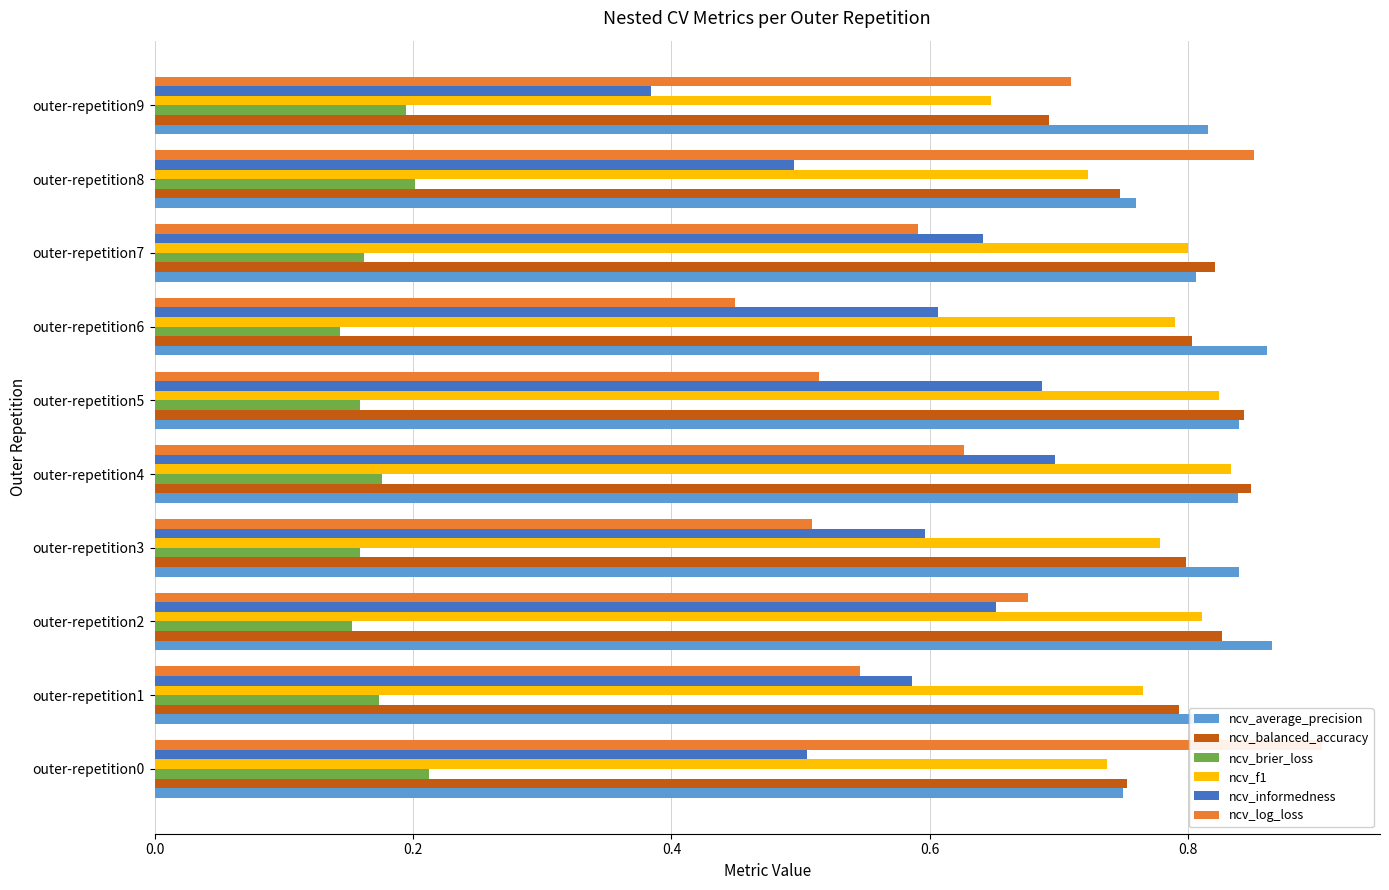

Does the chart contain stacked bars?

No